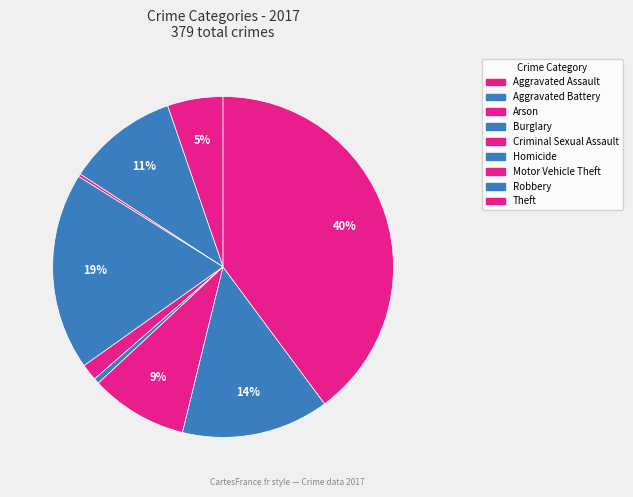

What percentage is NOT represented by Arson?

99.7%